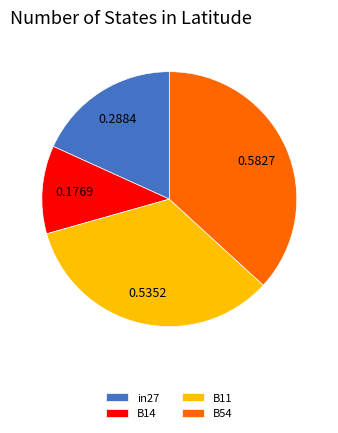

What is the largest slice in the pie chart?

B54